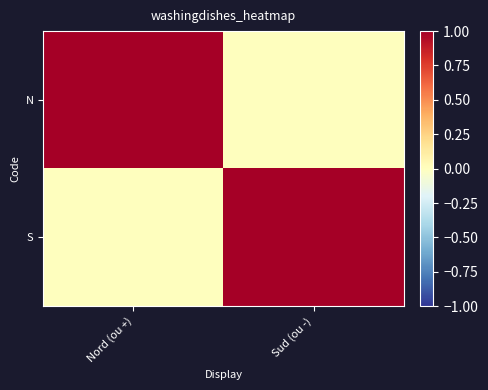

Between Sud (ou -) and Nord (ou +), which is larger?

Nord (ou +)